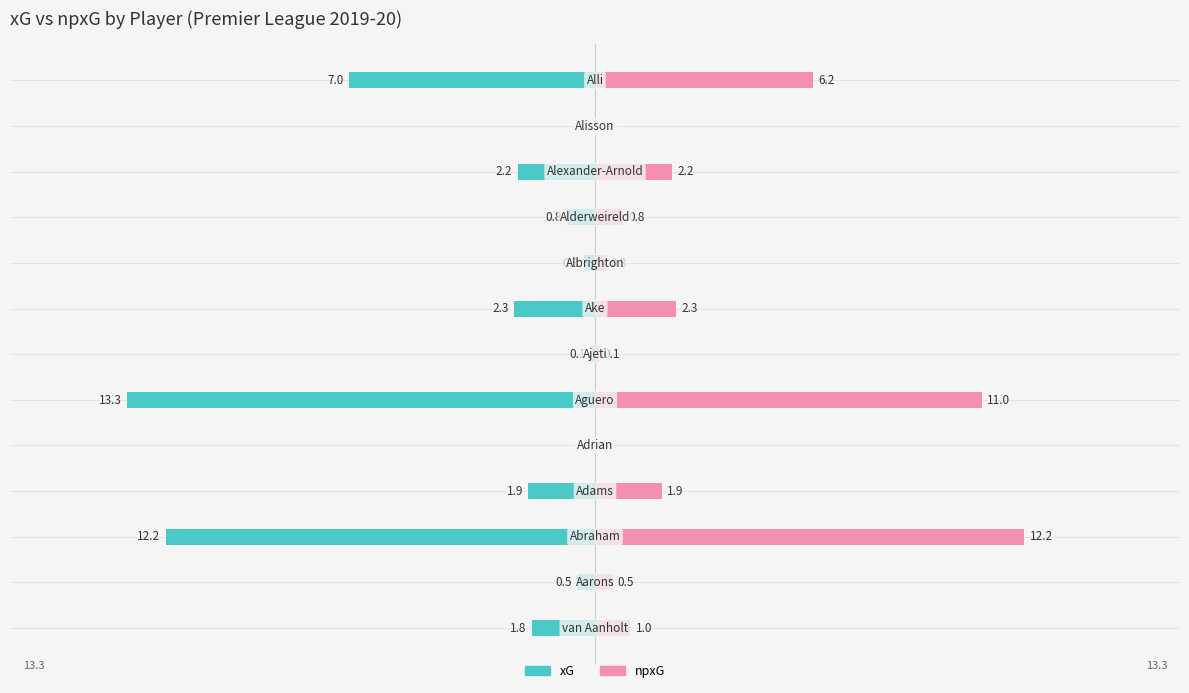

Reading left to right, what are all the values shown in this chart?

xG: -1.8	-0.5	-12.2	-1.9	0.0	-13.3	-0.1	-2.3	-0.3	-0.8	-2.2	0.0	-7.0
npxG: 1.0	0.5	12.2	1.9	0.0	11.0	0.1	2.3	0.3	0.8	2.2	0.0	6.2